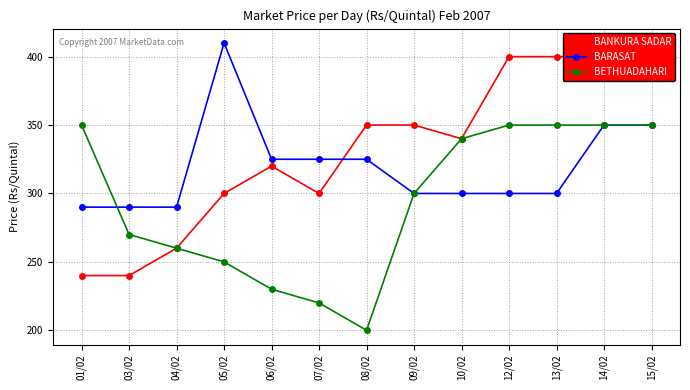

Which series ends up on top after the final intersection of BANKURA SADAR and BARASAT?

BANKURA SADAR